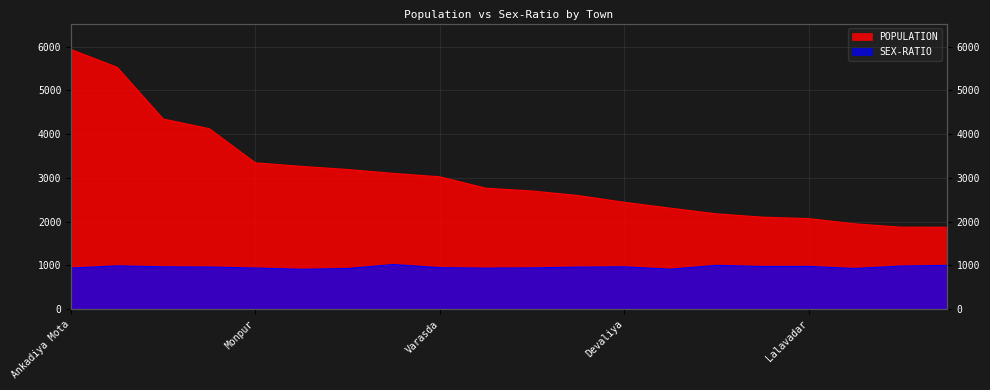

How many lines are shown in the chart?

2